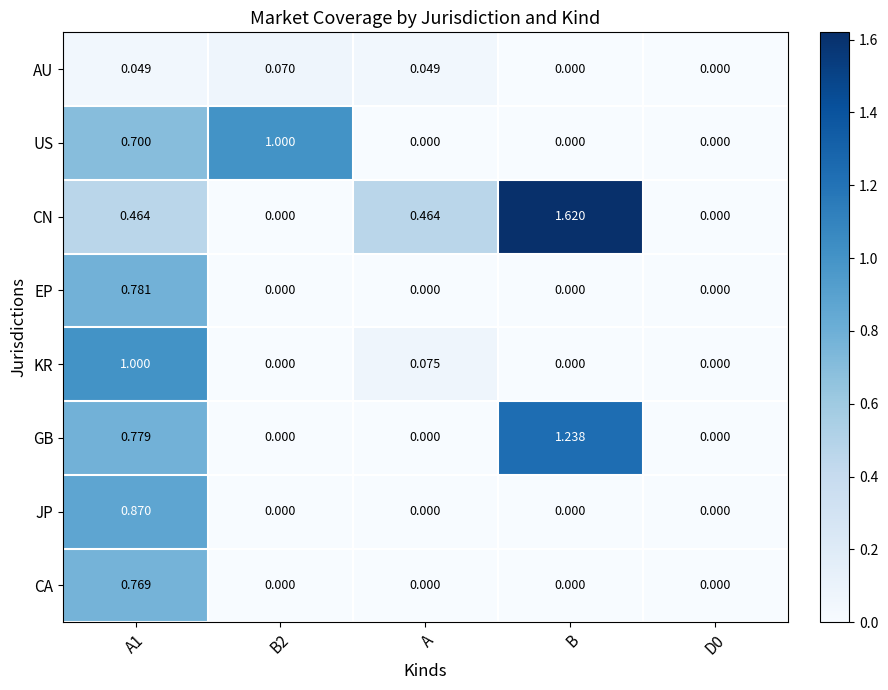

Which series has the largest range (max minus min)?

CN